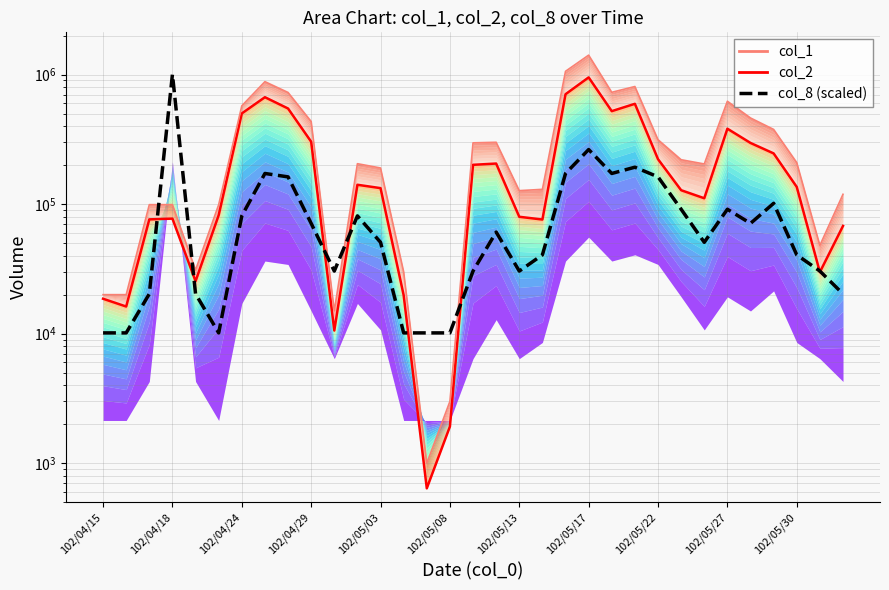

What is the sum of all col_2 boundary values?

7573300.0